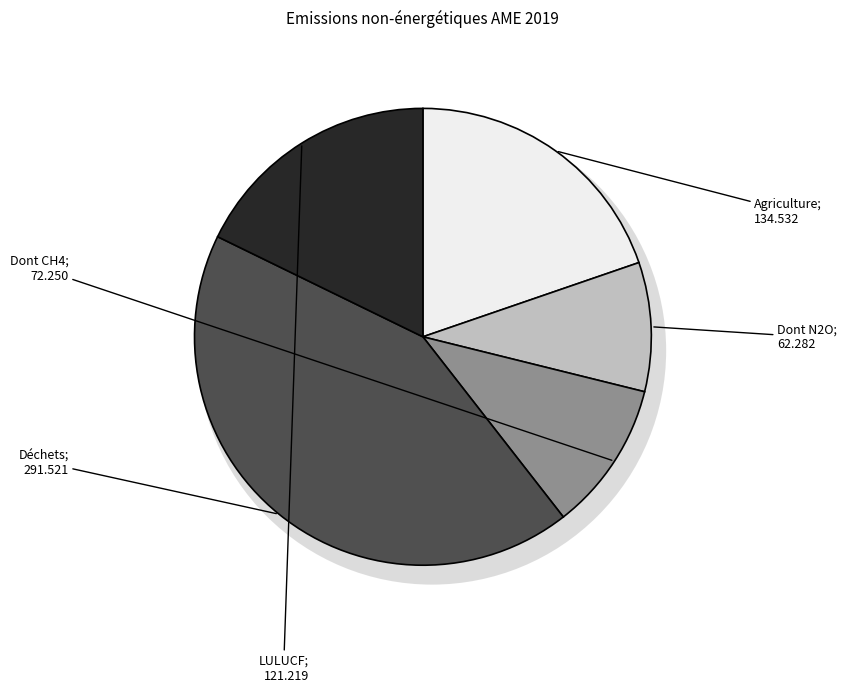

To the nearest percent, what is the difference between the largest and smallest slice percentages?

34%